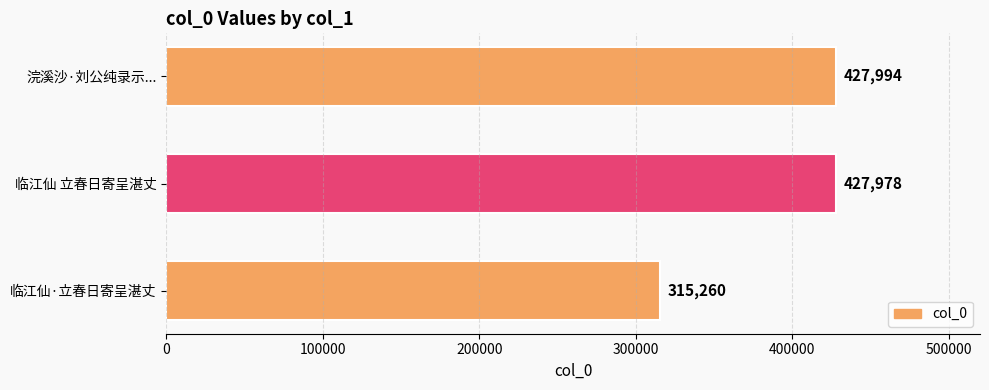

The chart shows a value of 315260 at 临江仙·立春日寄呈湛丈. True or false?

True